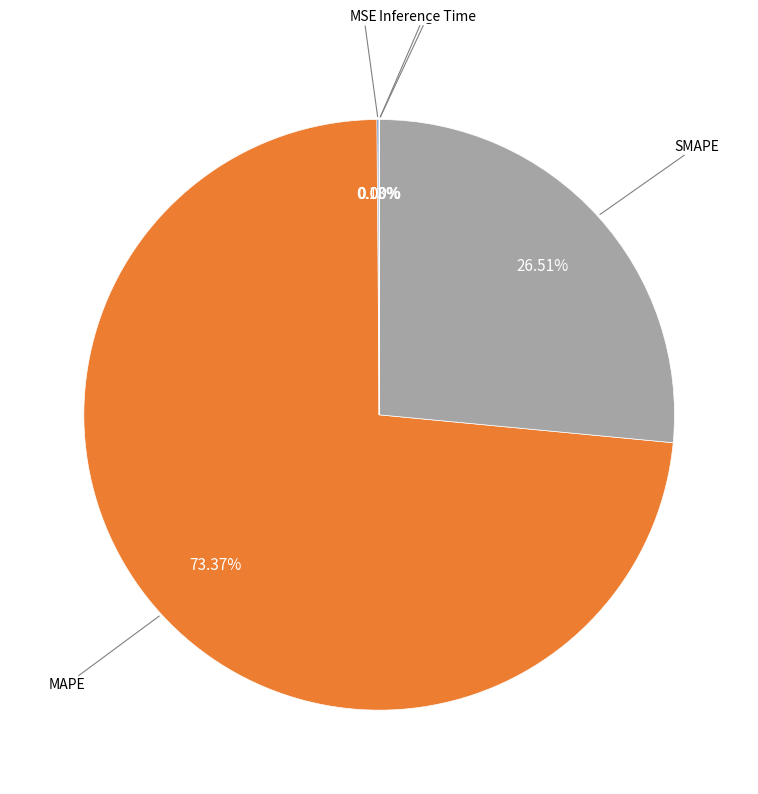

Is there a majority slice in this chart?

Yes